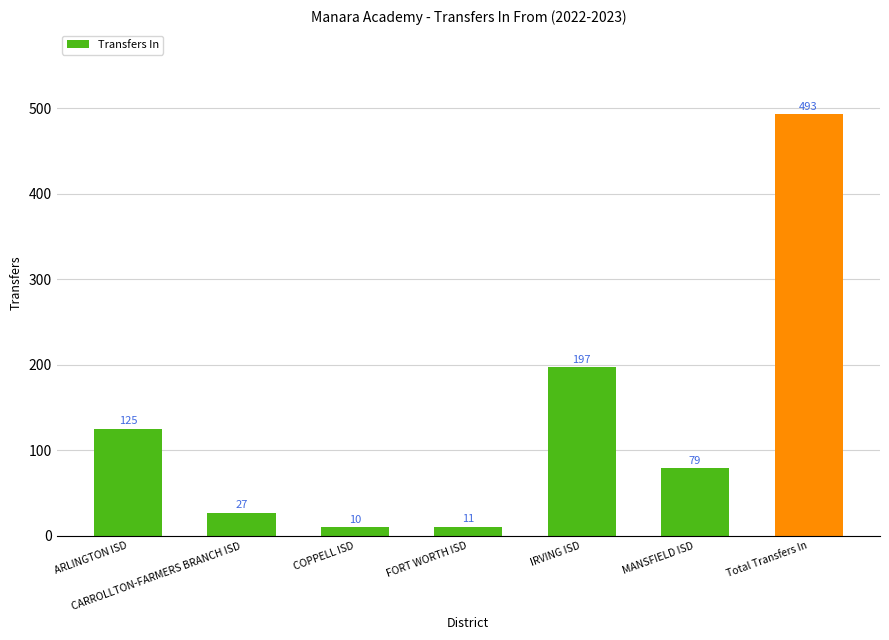

What is the sum of the values at ARLINGTON ISD and Total Transfers In?

618